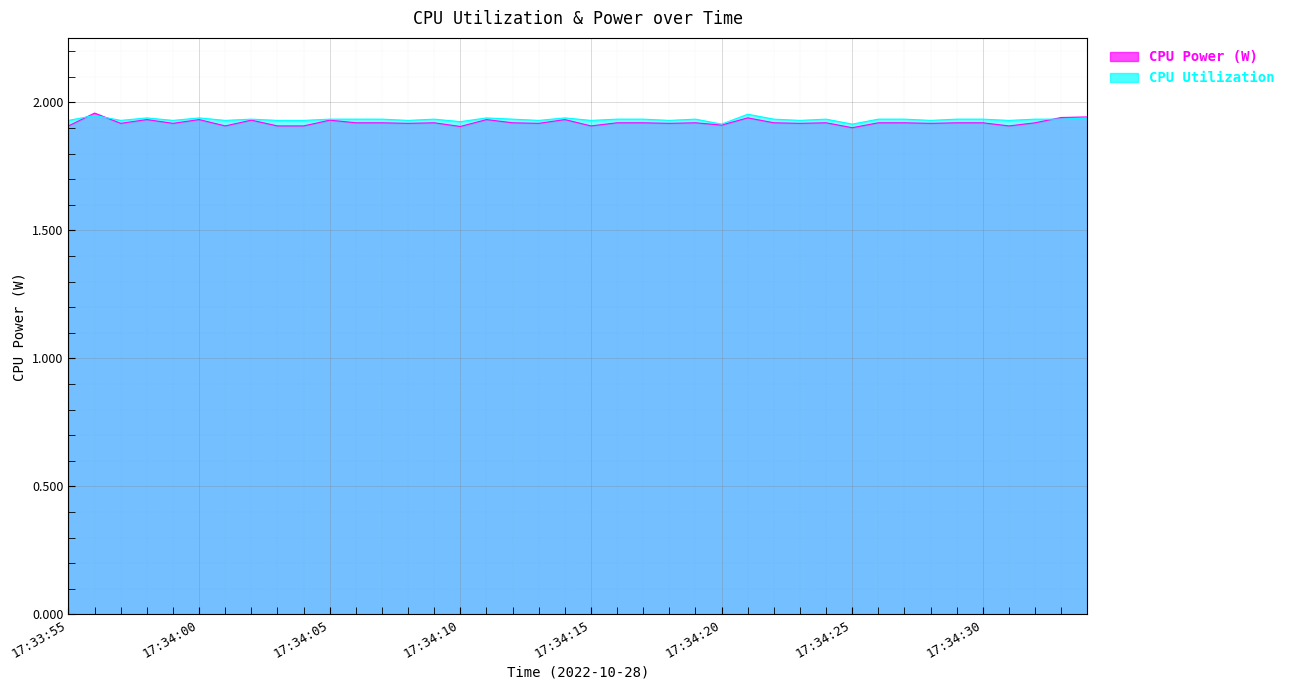

At which category does CPU Power reach its first local peak?

17:33:56